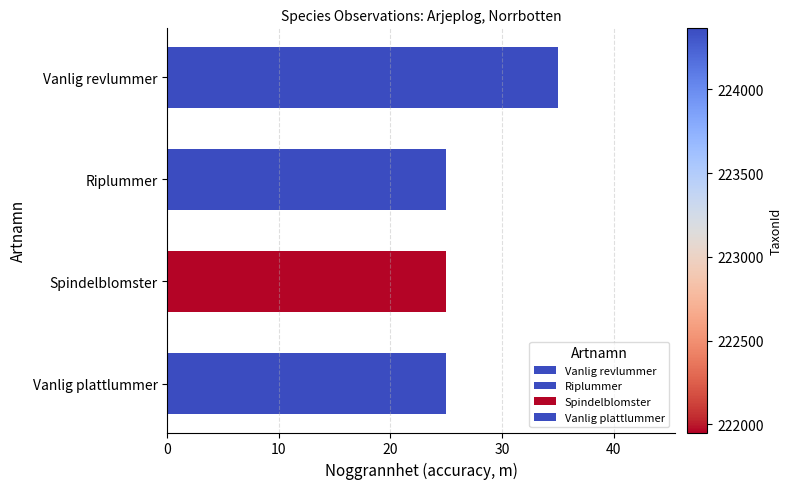

What is the average value?

28